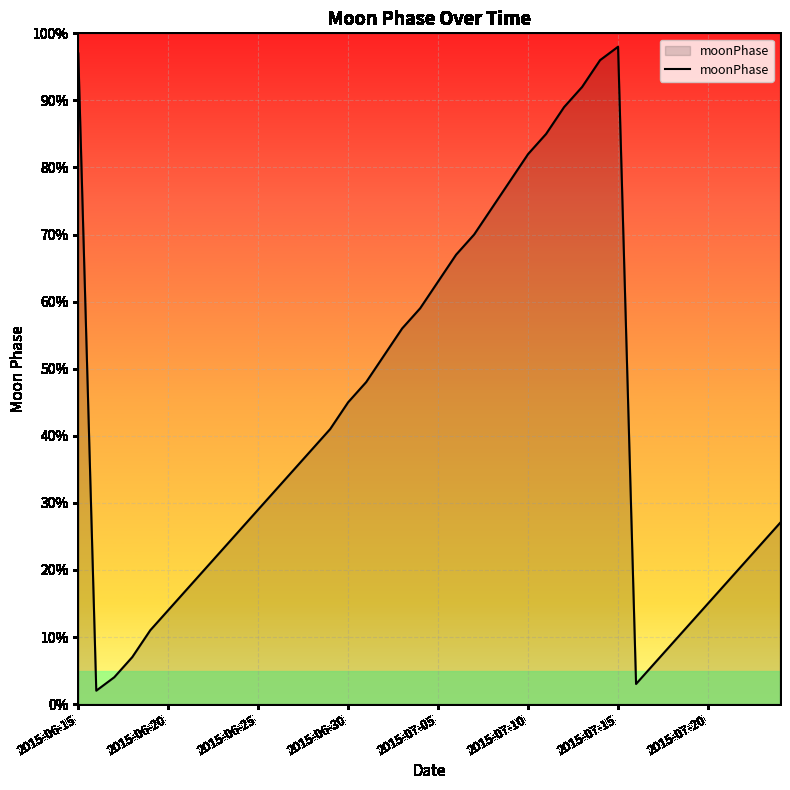

What is the maximum value shown in the chart?

1.0